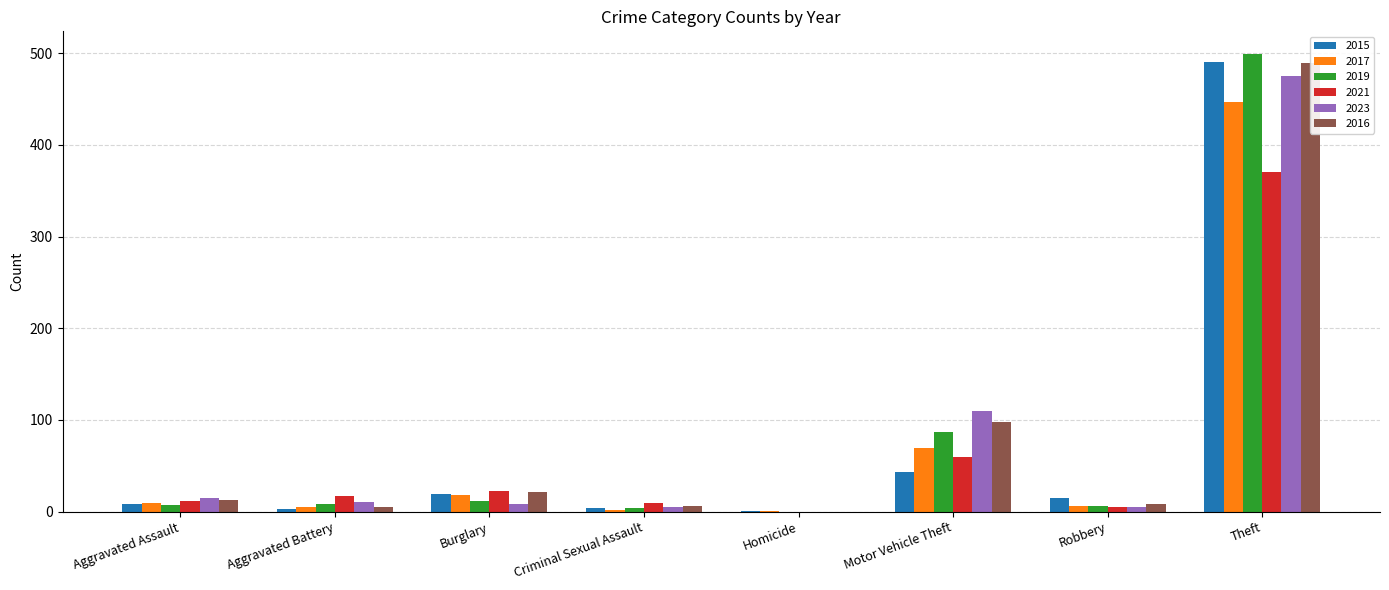

Reading left to right, transcribe all the data shown in this chart.

2015: 8	3	19	4	1	43	15	491
2017: 10	5	18	2	1	69	6	447
2019: 7	8	12	4	0	87	6	499
2021: 12	17	23	9	0	60	5	371
2023: 15	11	8	5	0	110	5	475
2016: 13	5	22	6	0	98	8	489